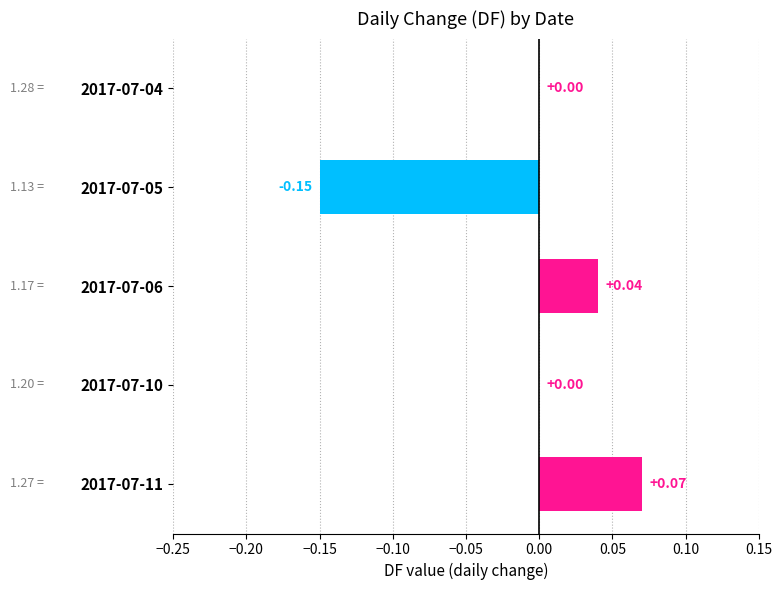

Between 2017-07-06 and 2017-07-10, which is larger?

2017-07-06